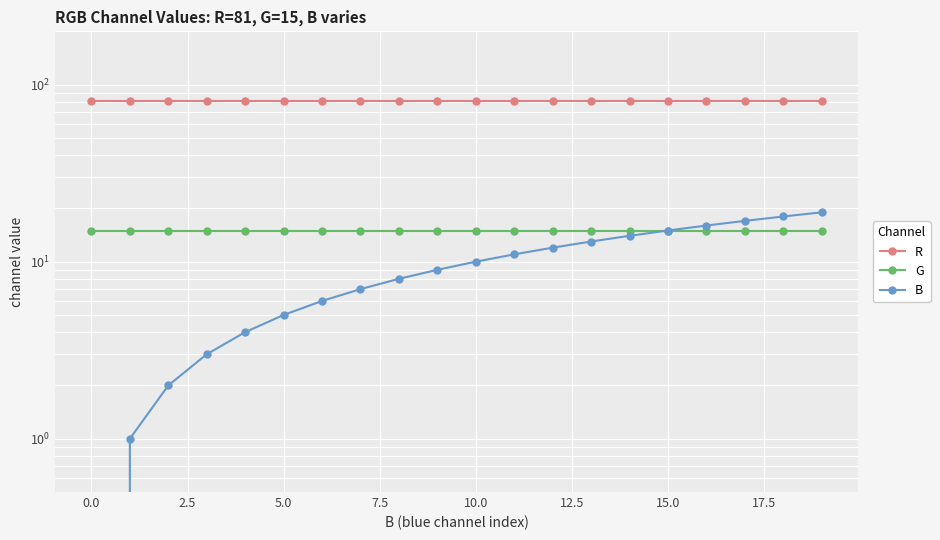

What is the value of the B point at the 12th from the left?

11